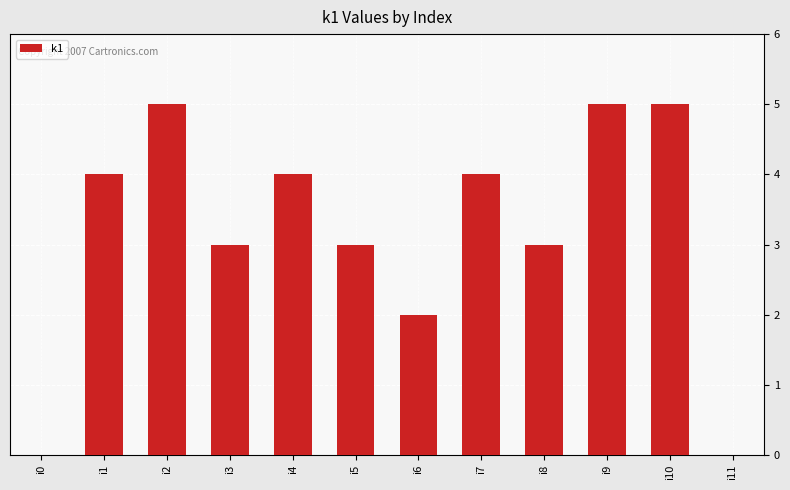

True or false: the data shows 2 at i4.

False